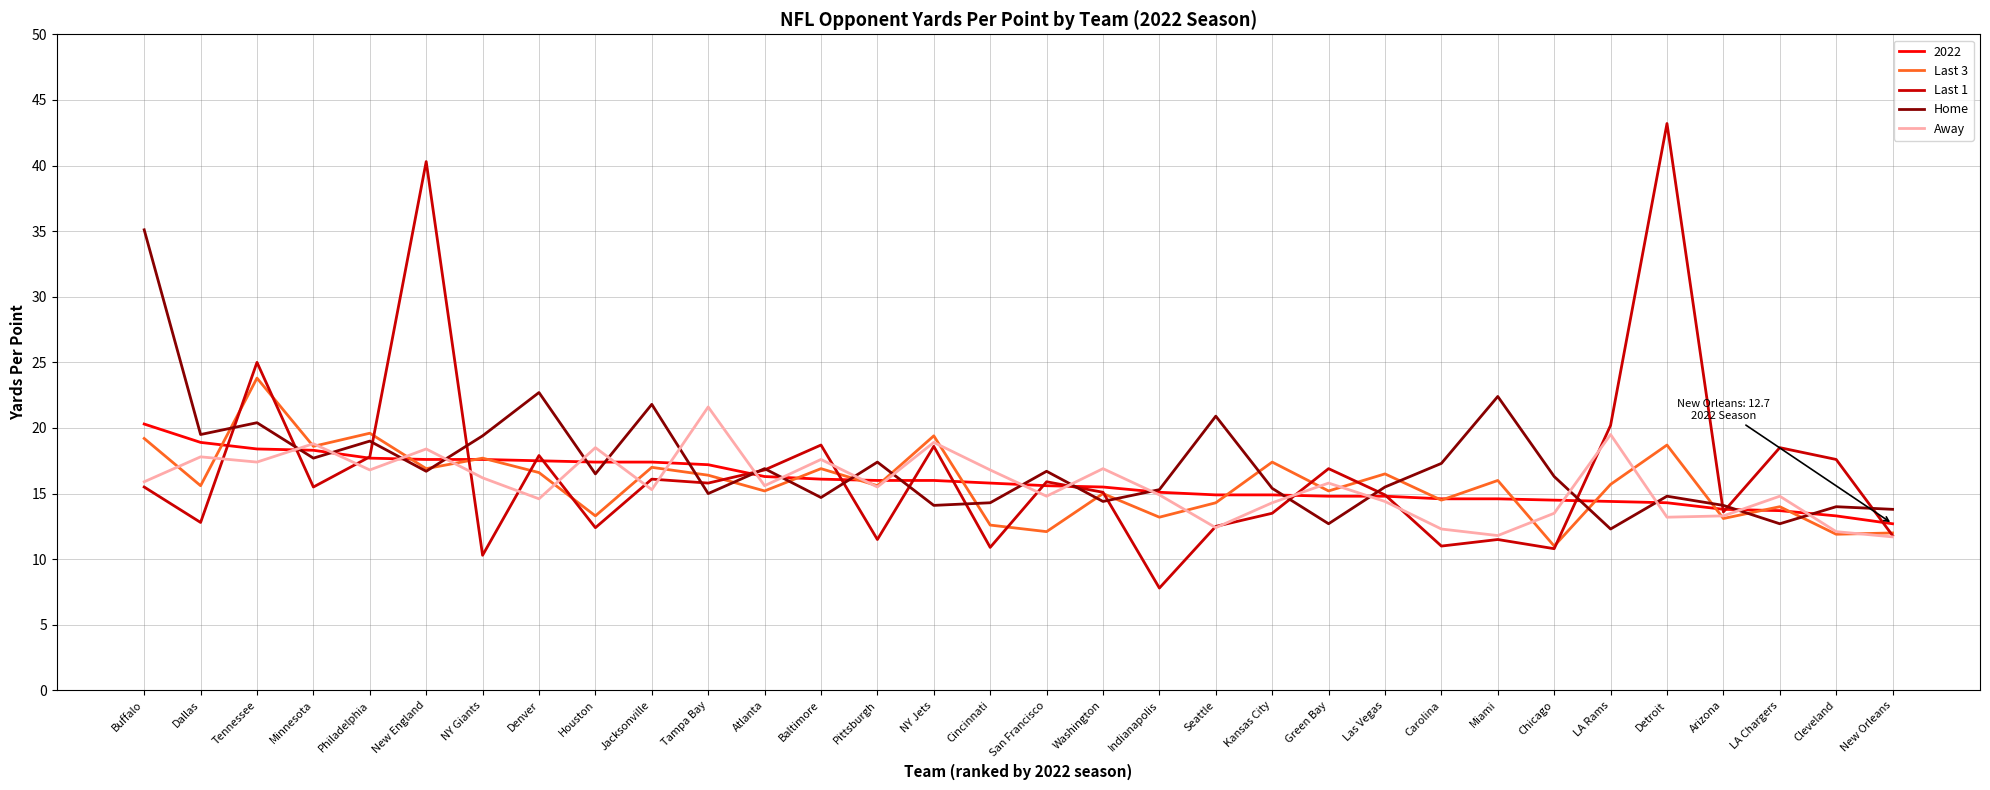

Where is the first local minimum for Last 3?

Dallas